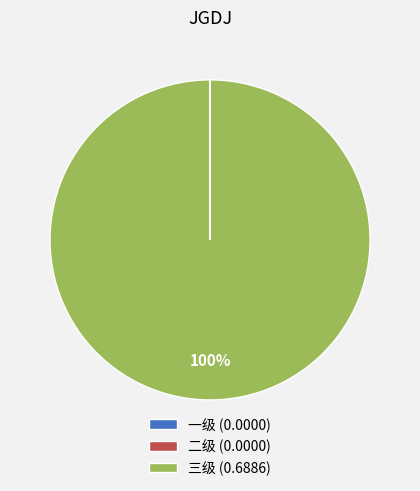

Is there any slice that represents more than half of the pie?

Yes